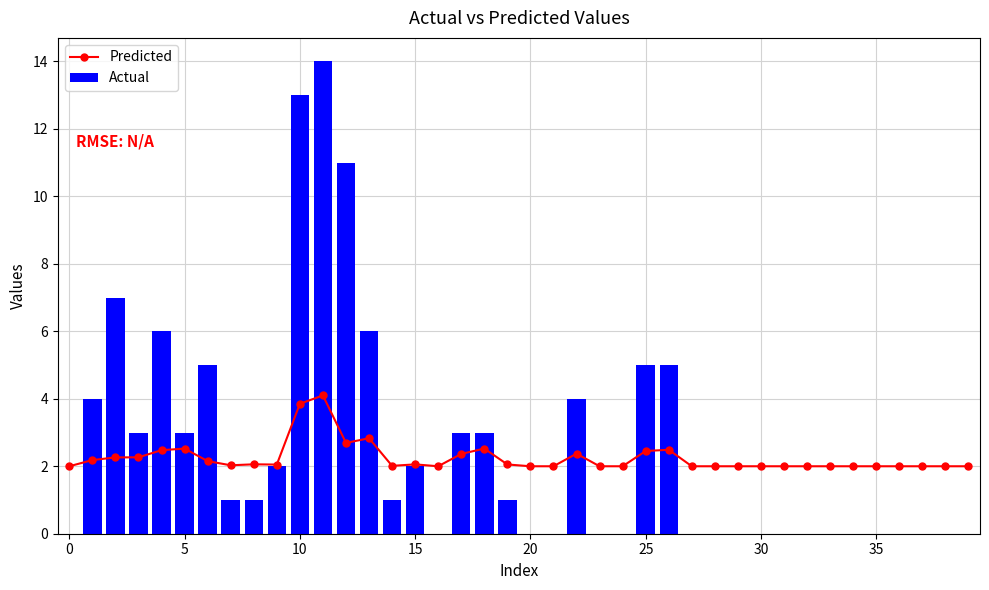

What is the sum of all Actual values?

100